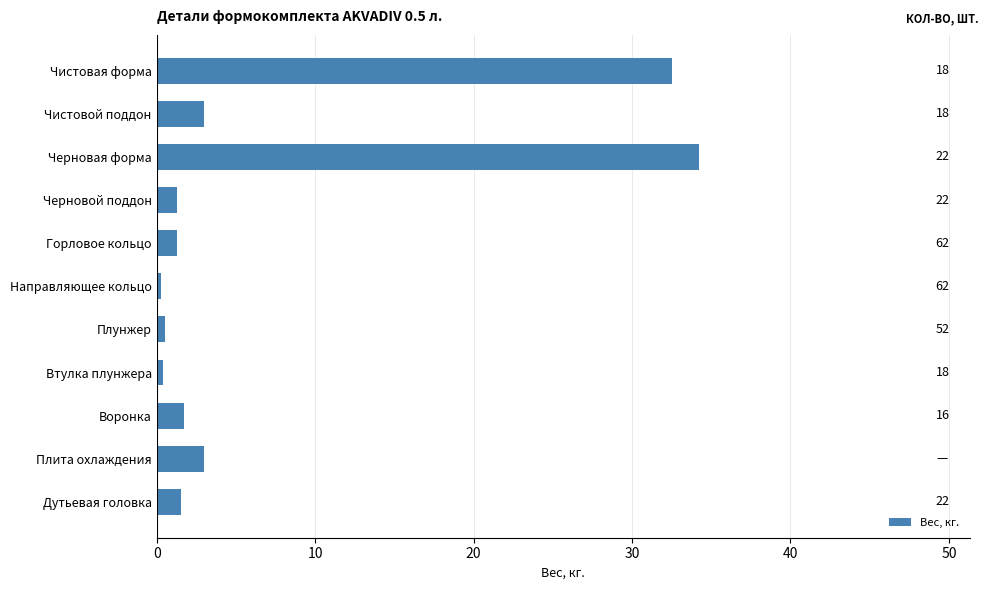

Are the bars horizontal?

Yes